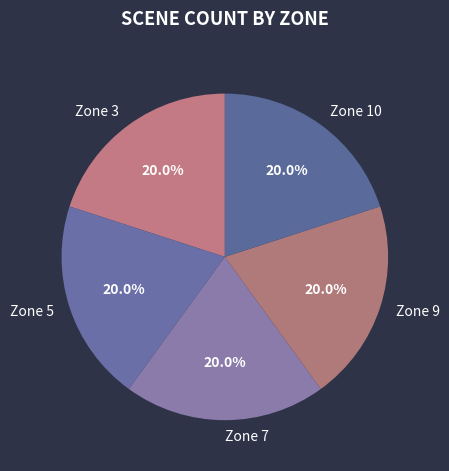

Does any single category account for the majority?

No